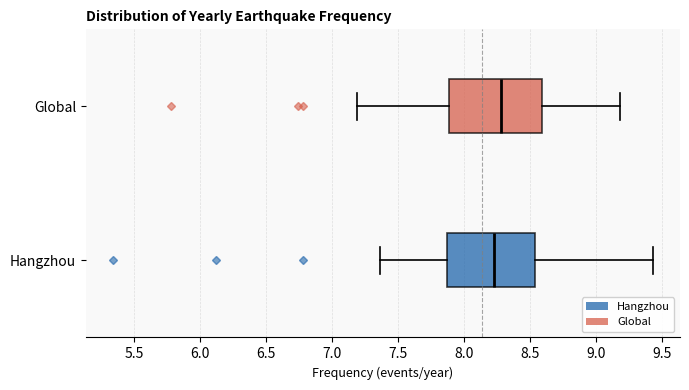

Where is the left edge of the box for Global on the x-axis? The values are not printed on the chart, so give them approximately, as read against the axis.

7.90